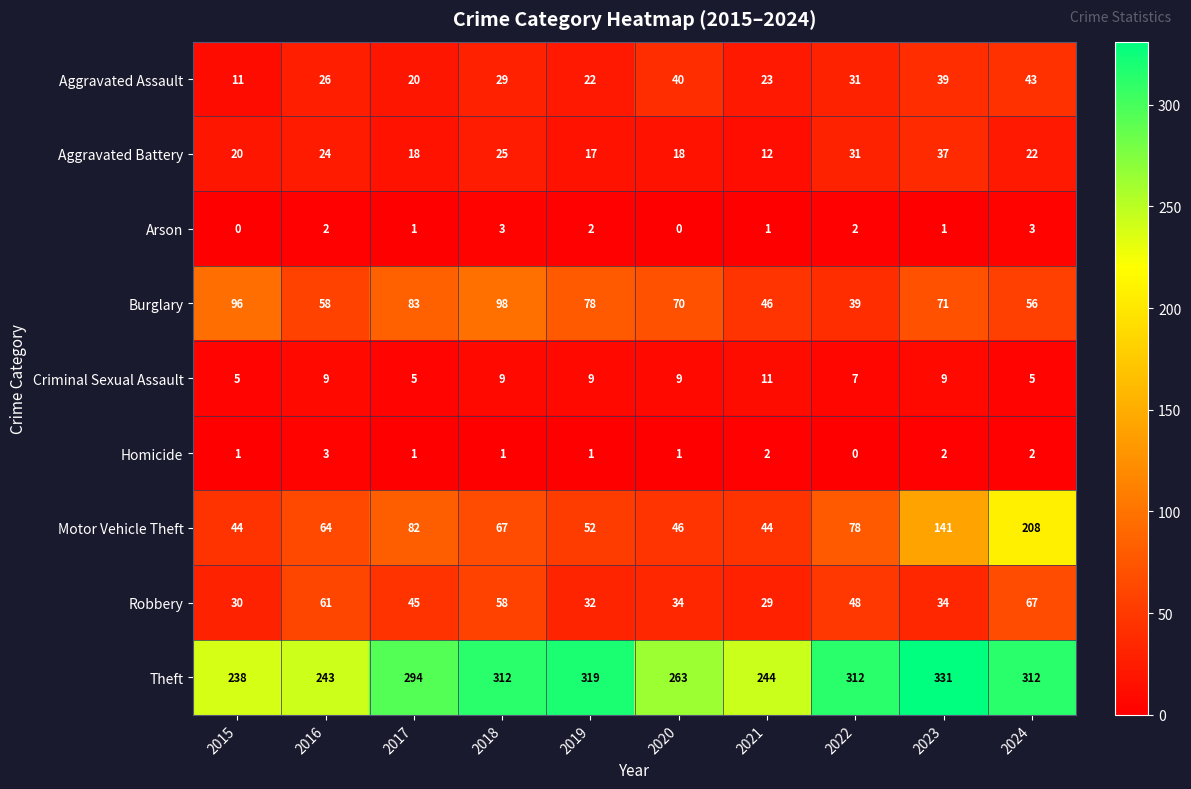

Is it true that Robbery equals 45 at 2017?

True